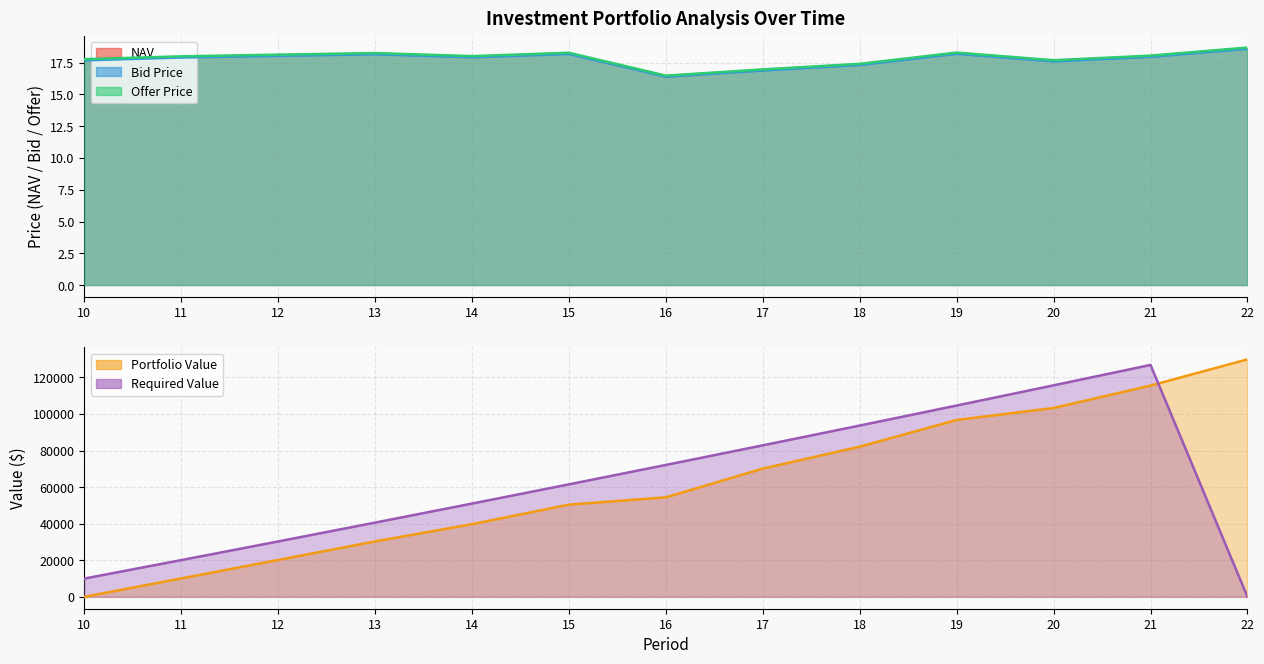

At which category is the sum across all series the highest?

22